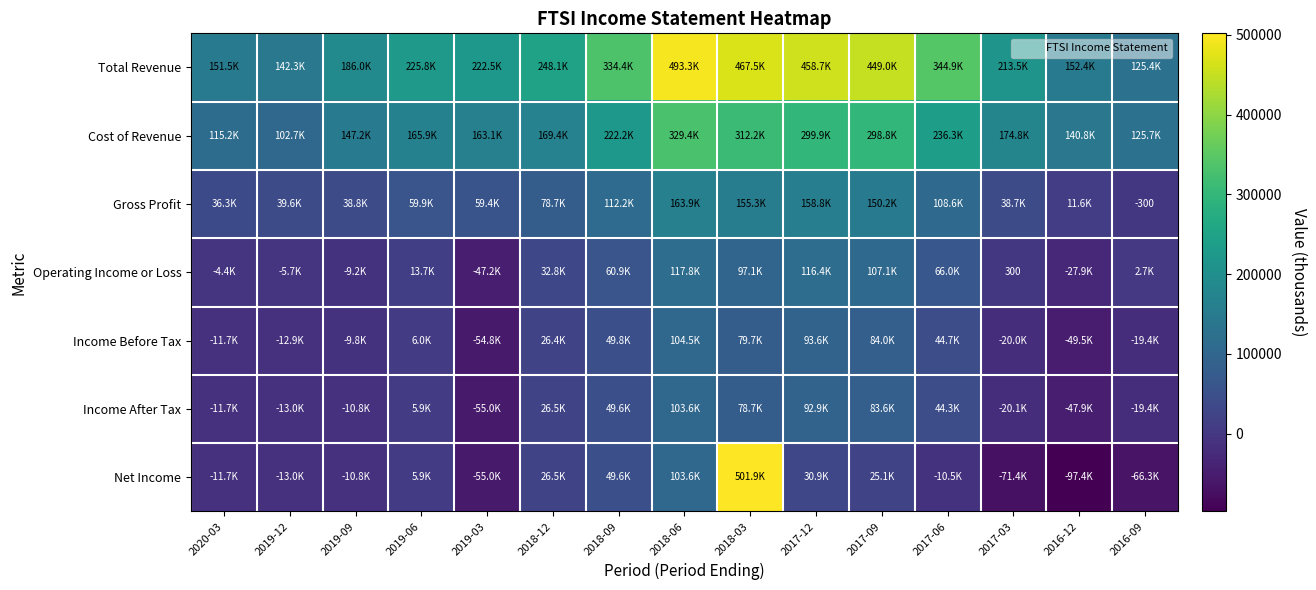

The value of Operating Income or Loss at 2019-12 is -1289. True or false?

False